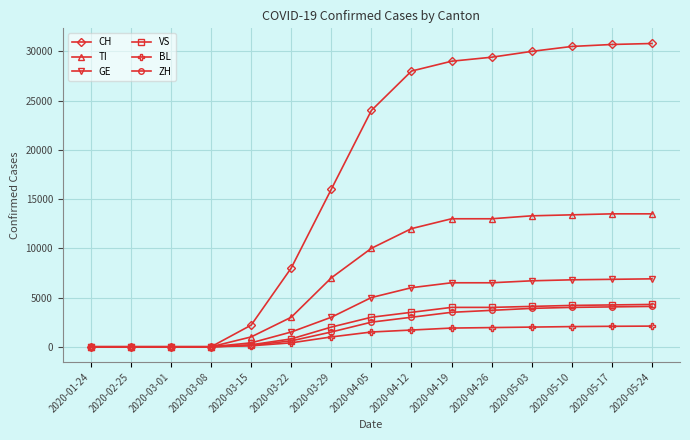

What are all the series names shown in the legend?

CH, TI, GE, VS, BL, ZH